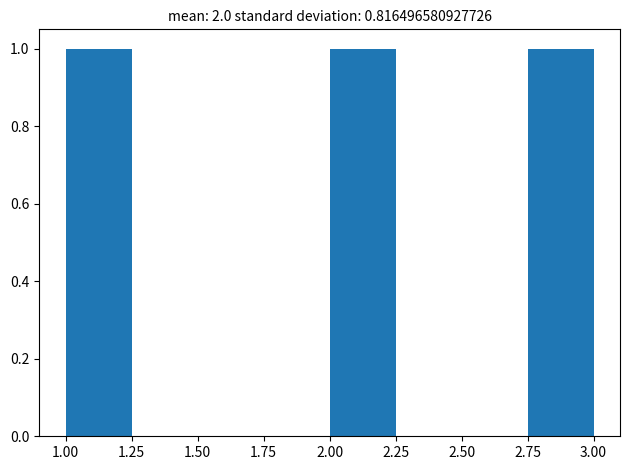

What is the height of the bar covering 2.00 to 2.25 on the x-axis? The values are not printed on the chart, so give them approximately, as read against the axis.

1